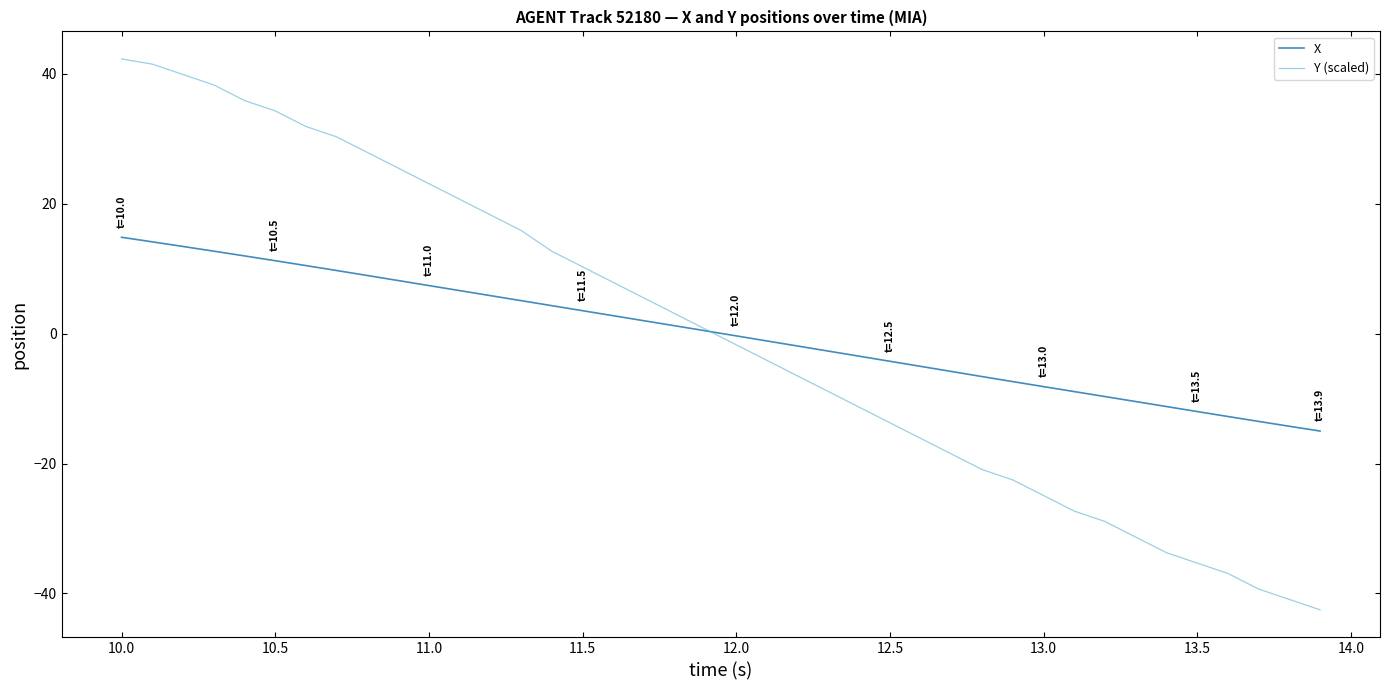

What is the minimum value shown in the chart?

-42.5